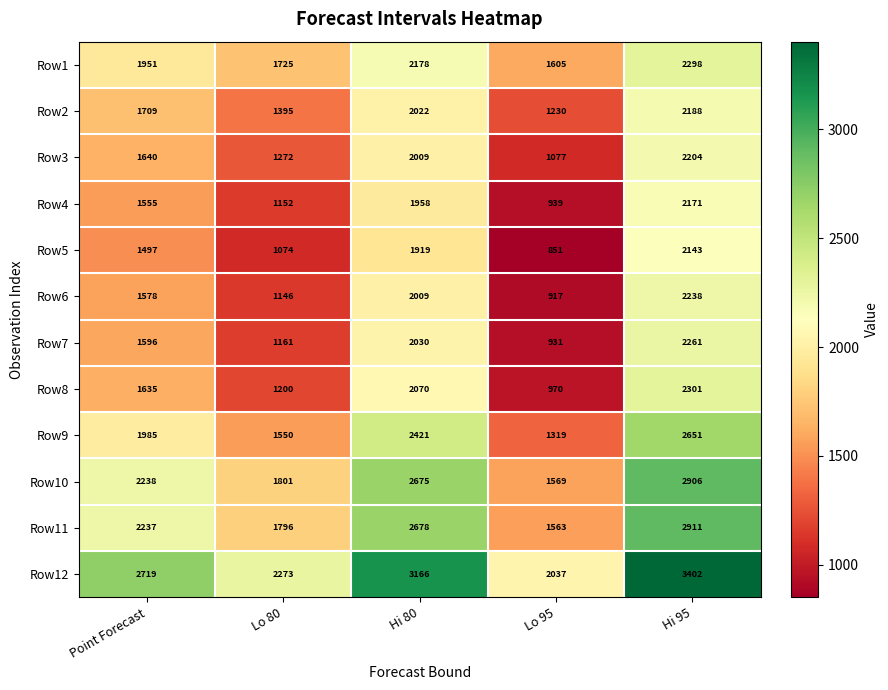

What is the average value of the Row7 series?

1596